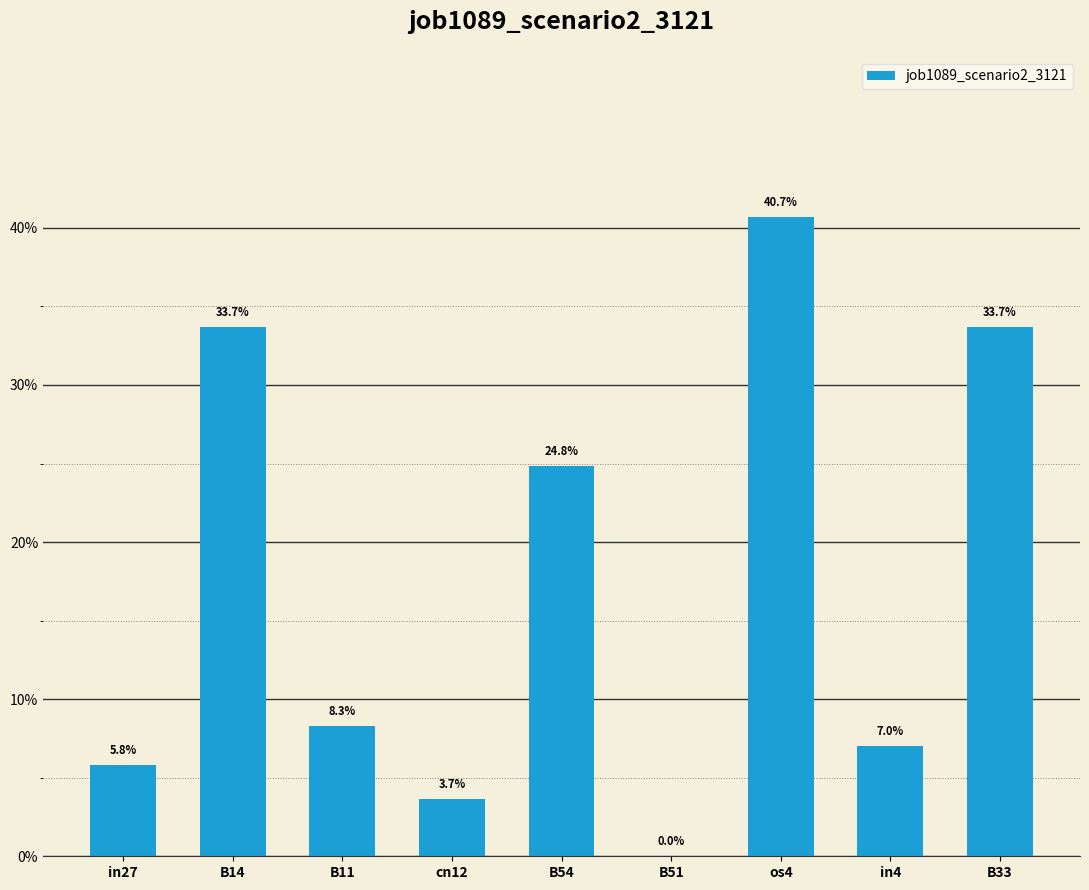

What is the sum of all values?

1.6